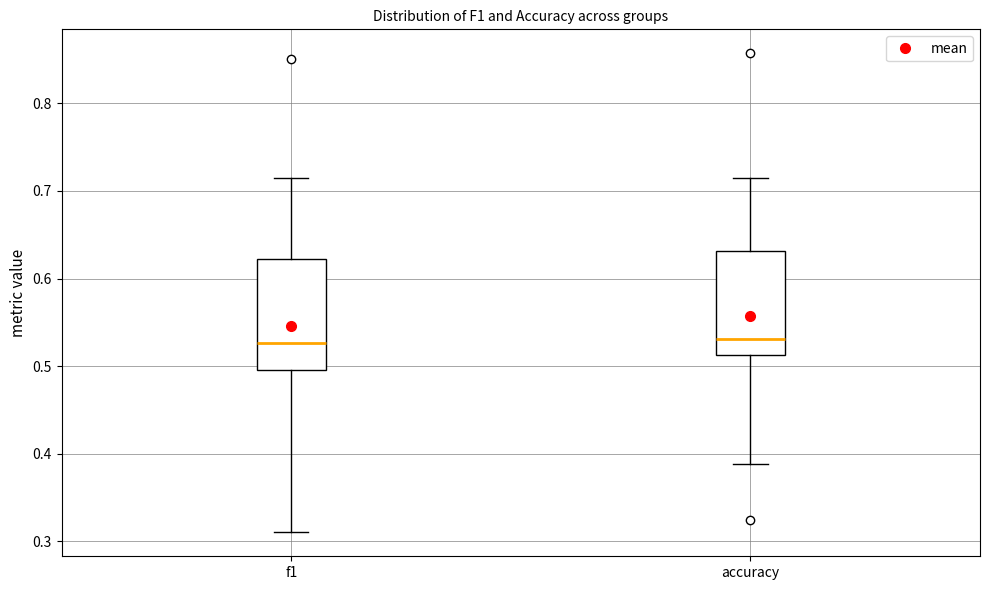

Reading left to right, read every box against the y-axis: the position of its median line, the range the box covers, and the ends of its whiskers. The values are not printed on the chart, so give them approximately, as read against the axis.

f1: median 0.53, box 0.50 to 0.62, whiskers 0.31 to 0.71
accuracy: median 0.53, box 0.51 to 0.63, whiskers 0.39 to 0.71